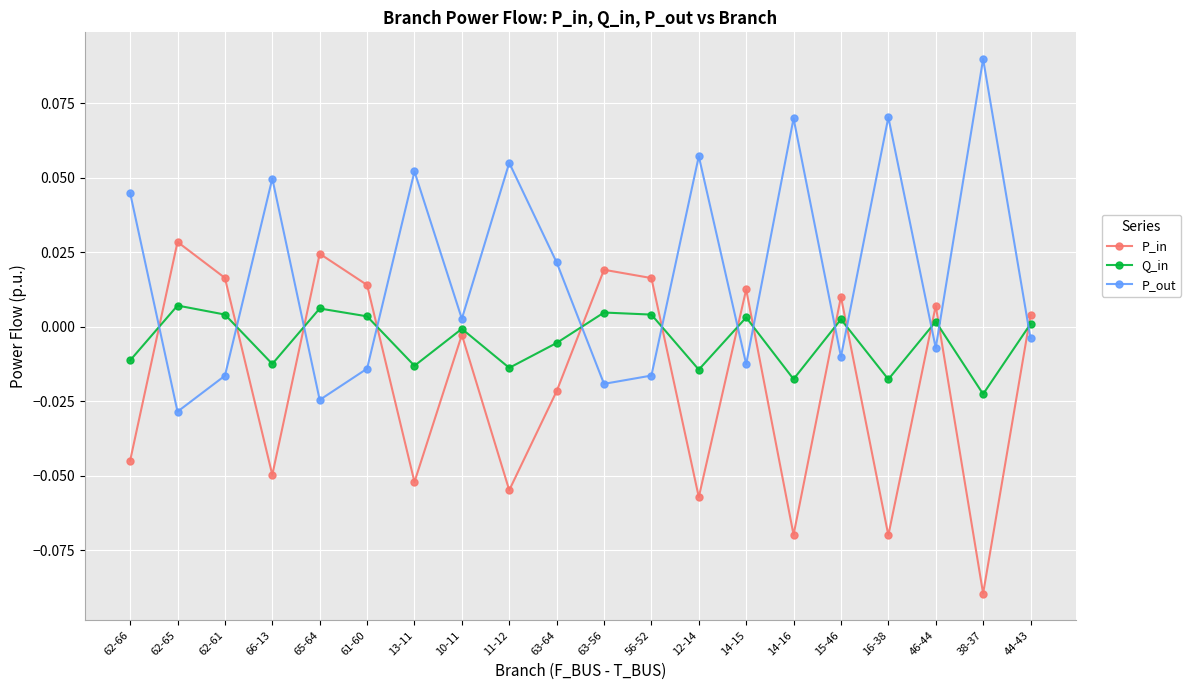

At 12-14, list the series in order from largest to smallest.

P_out, Q_in, P_in